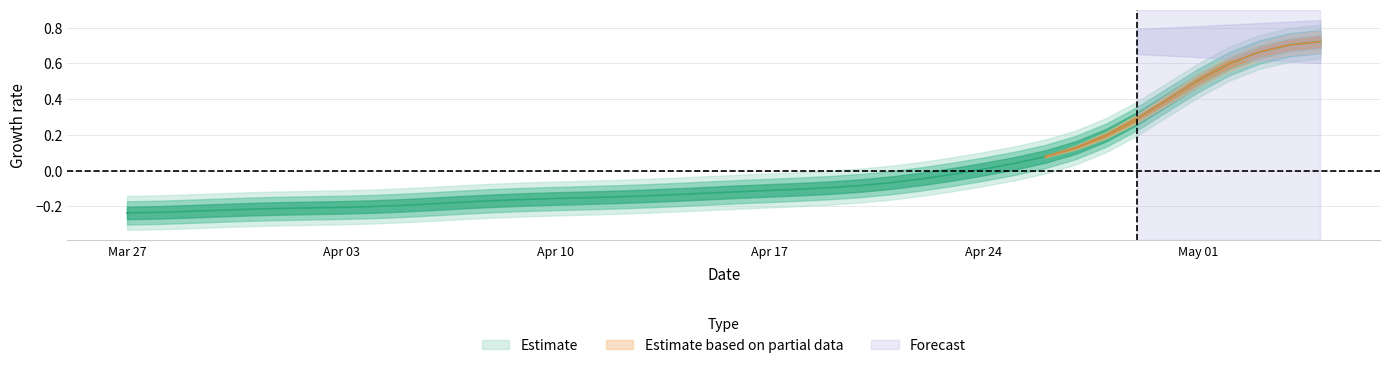

How many values are below zero?

28